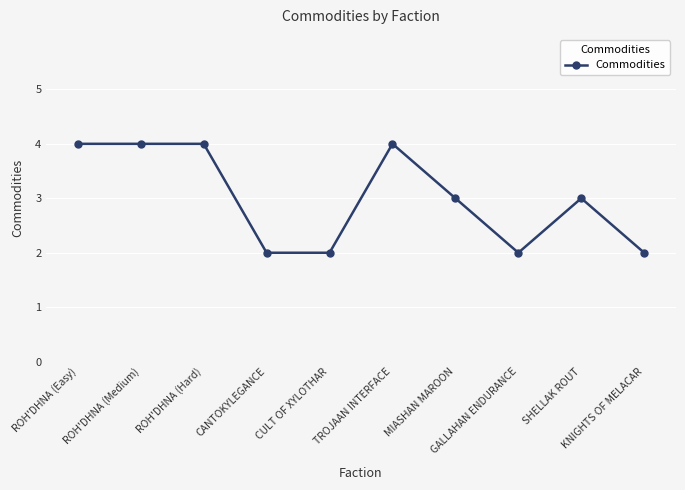

True or false: there are more than 1 points higher than both neighbors.

True